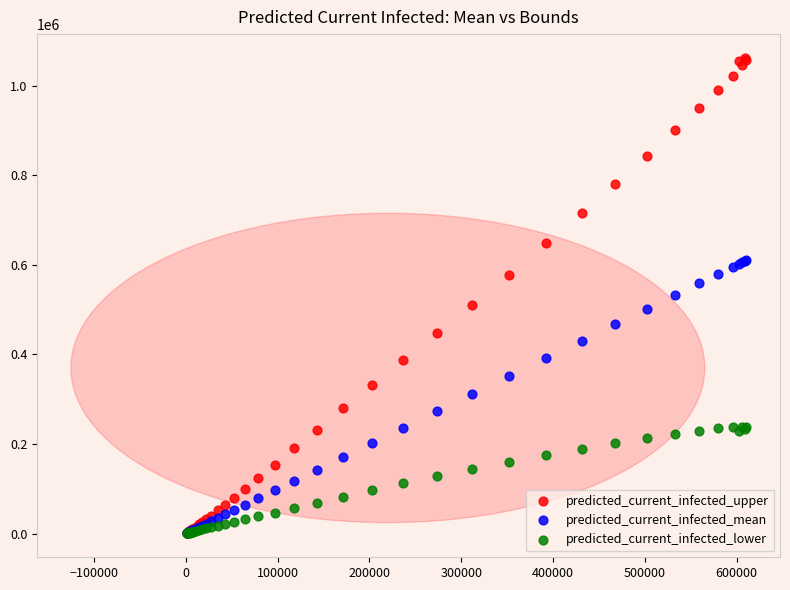

What are all the series names shown in the legend?

predicted_current_infected_upper, predicted_current_infected_mean, predicted_current_infected_lower